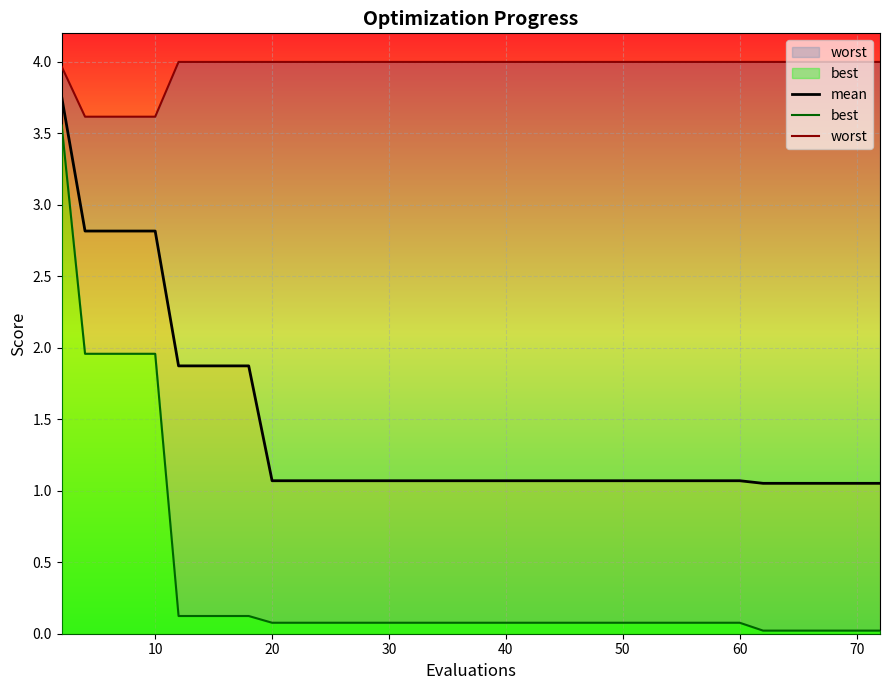

True or false: worst and best intersect in this chart.

False